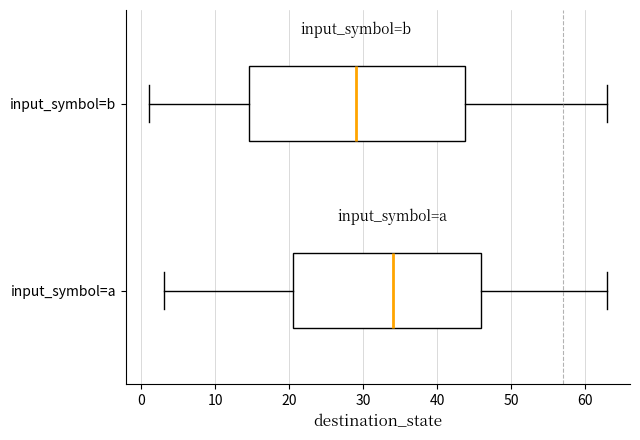

Where does the left whisker of the box for input_symbol=b end on the x-axis? The values are not printed on the chart, so give them approximately, as read against the axis.

1